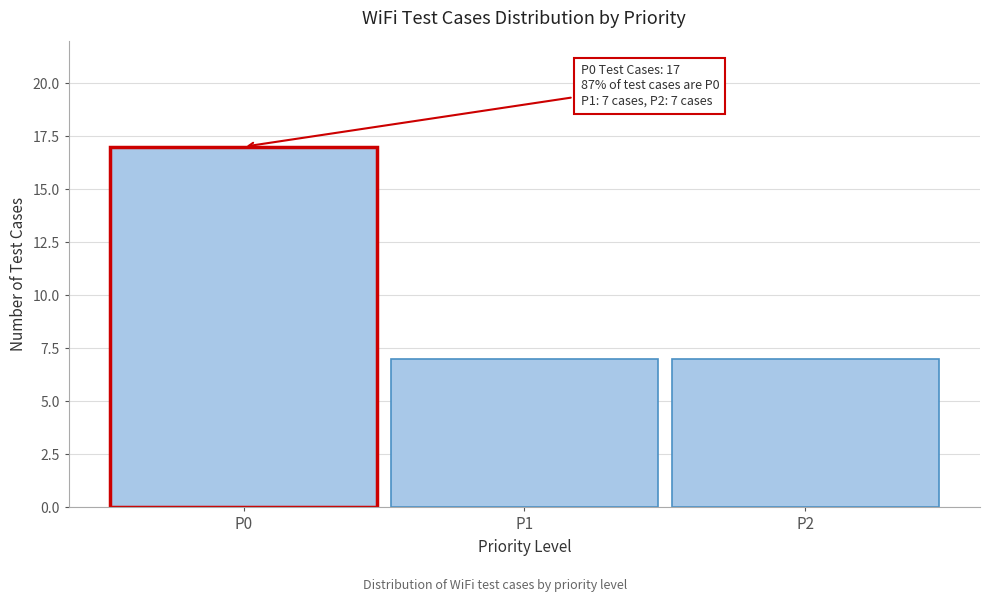

Reading left to right, extract all data points from this chart.

P0=17	P1=7	P2=7